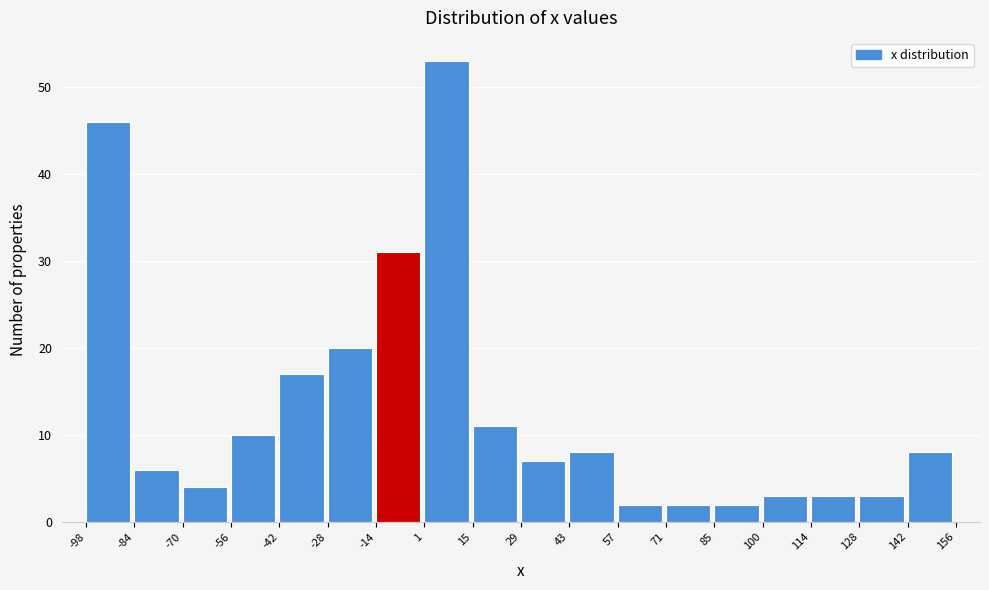

Reading left to right, transcribe this chart: for each bar, give the range it covers on the x-axis and its height. The values are not printed on the chart, so give them approximately, as read against the axis.

-98 to -84: 46
-84 to -70: 6
-70 to -56: 4
-56 to -42: 10
-42 to -28: 17
-28 to -14: 20
-14 to 1: 31
1 to 15: 53
15 to 29: 11
29 to 43: 7
43 to 57: 8
57 to 71: 2
71 to 85: 2
85 to 100: 2
100 to 114: 3
114 to 128: 3
128 to 142: 3
142 to 156: 8